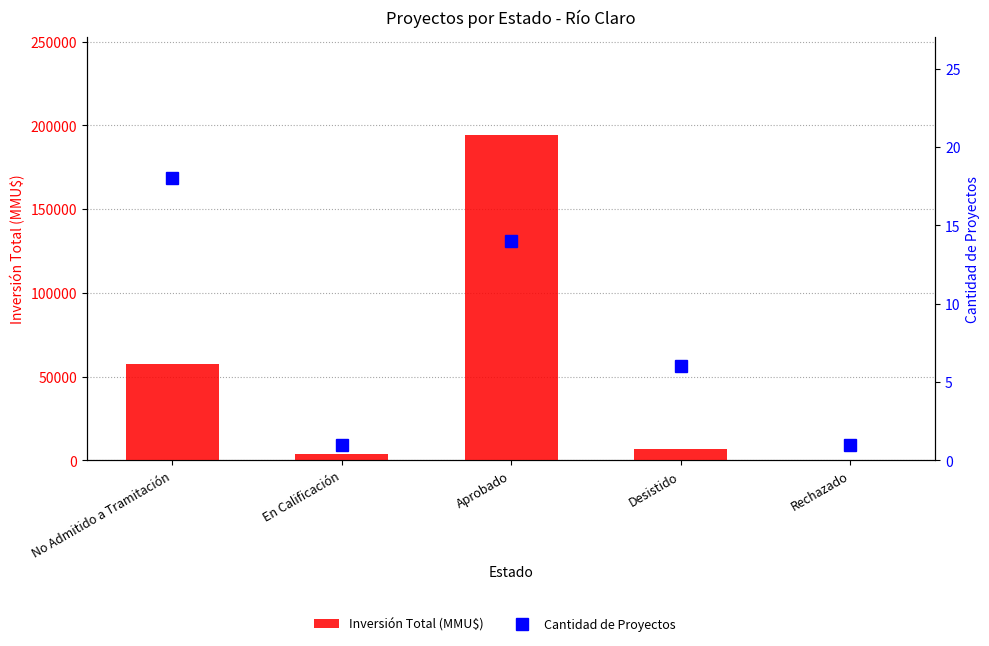

At Rechazado, list the series in order from smallest to largest.

Cantidad de Proyectos, Inversión Total (MMU$)